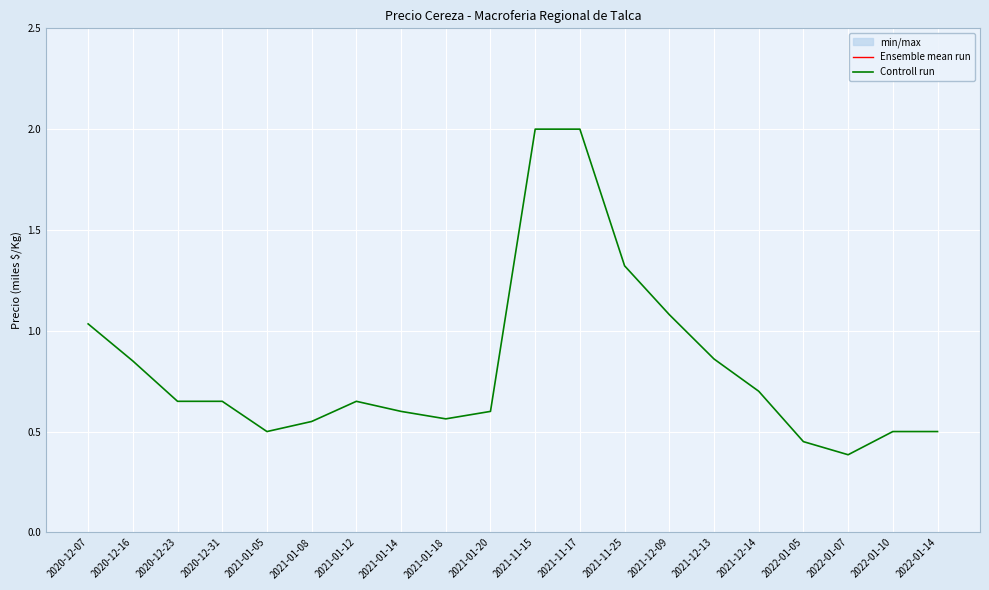

How many values in the Ensemble mean run series are below 6?

7